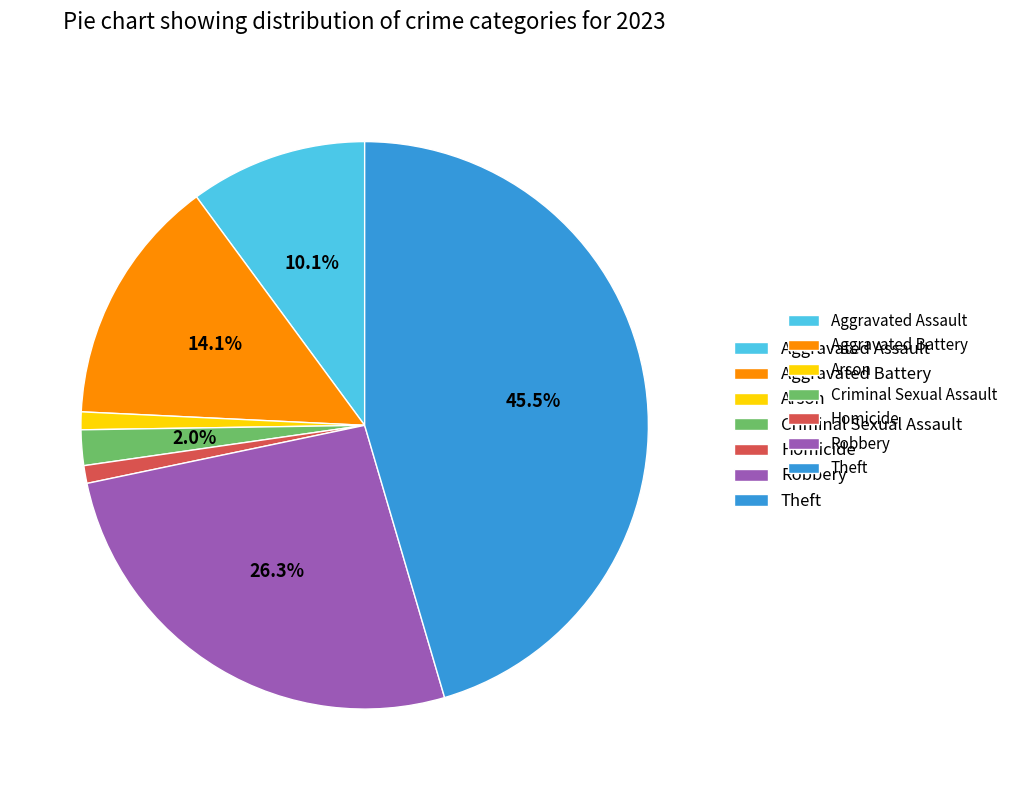

Is there any slice that represents more than half of the pie?

No